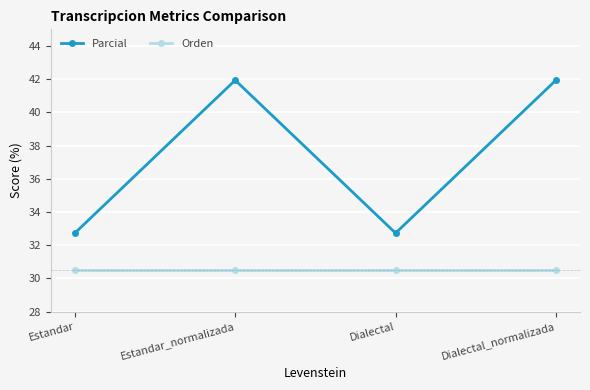

What are all the series names shown in the legend?

Parcial, Orden